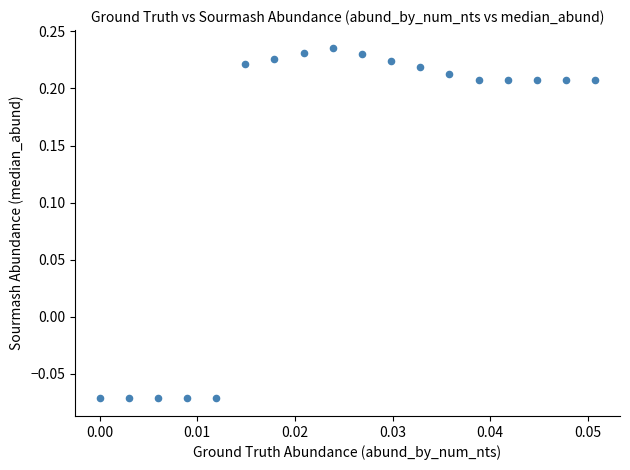

What is the range of Y values (max minus min)?

0.3